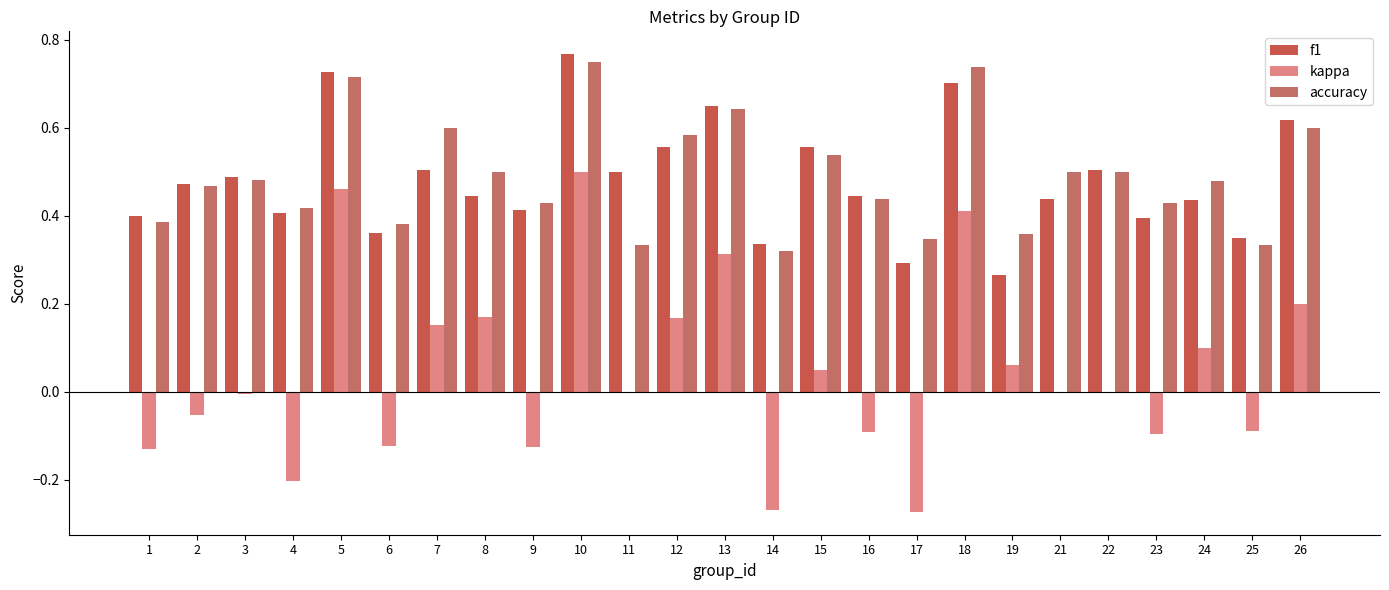

What is the sum of the kappa values at 16 and 13?

0.2